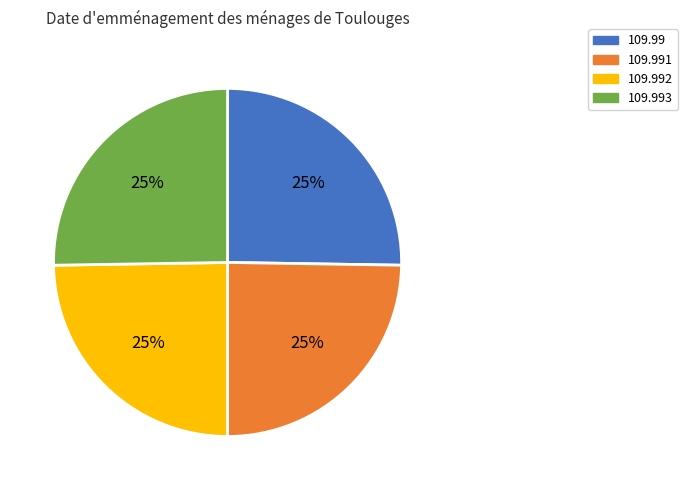

True or false: 109.993 accounts for 25% of the total.

True